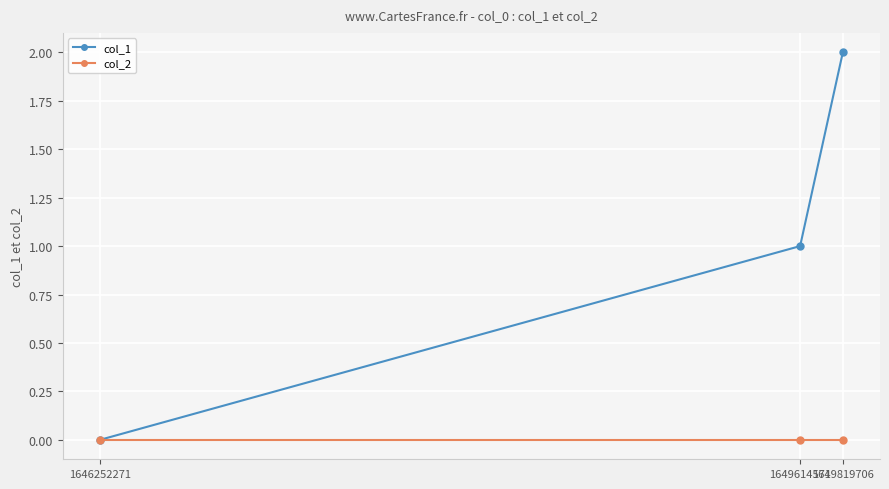

Count the col_1 values in the range 0 to 2.

3